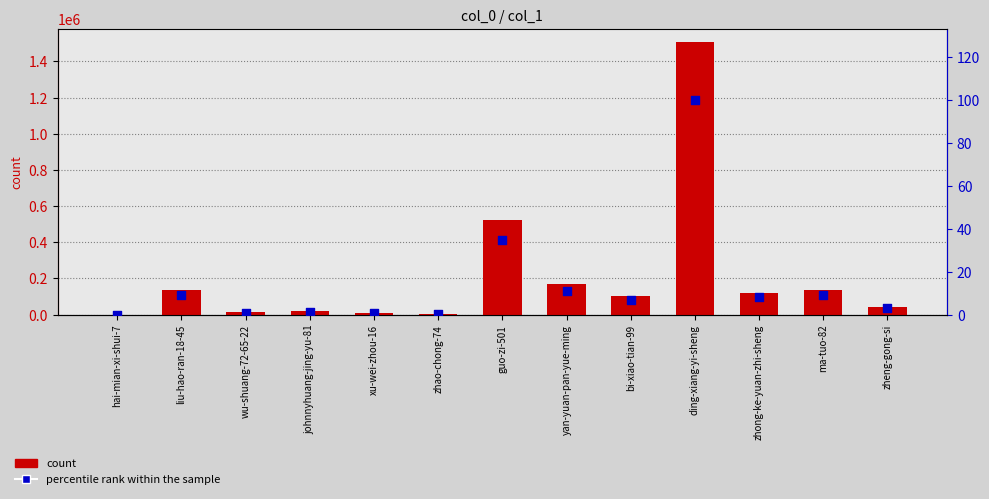

Is the value of percentile rank within the sample at xu-wei-zhou-16 greater than the value of count at xu-wei-zhou-16?

No